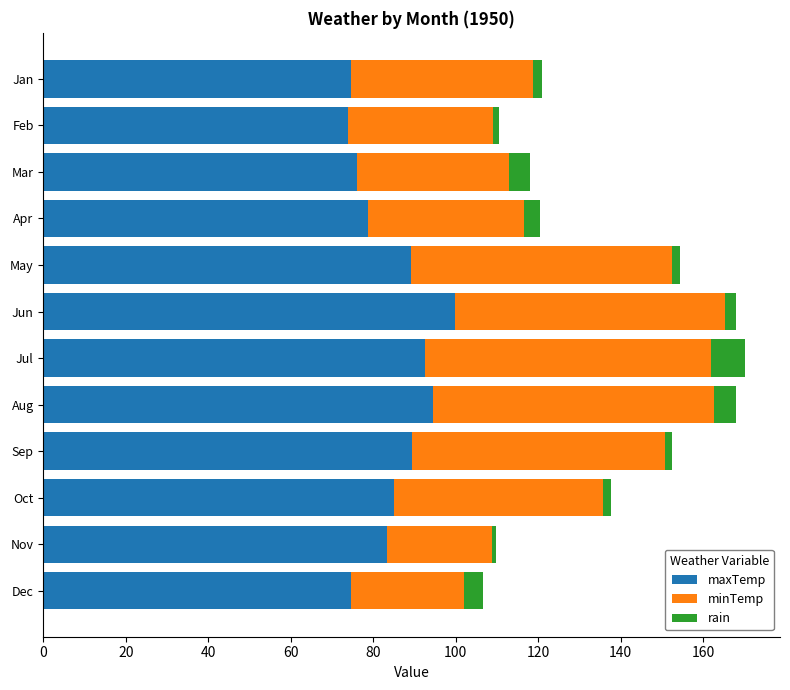

What is the total value across all series at Dec?

106.7